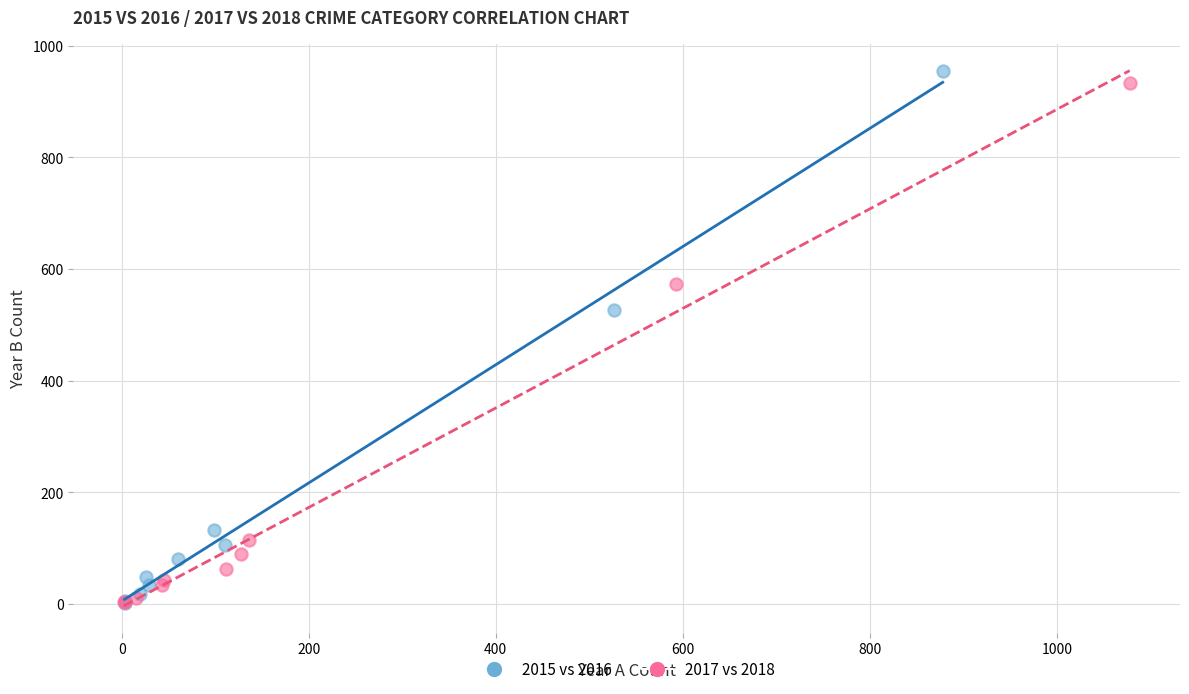

Which series has the widest spread of Y values?

2015 vs 2016